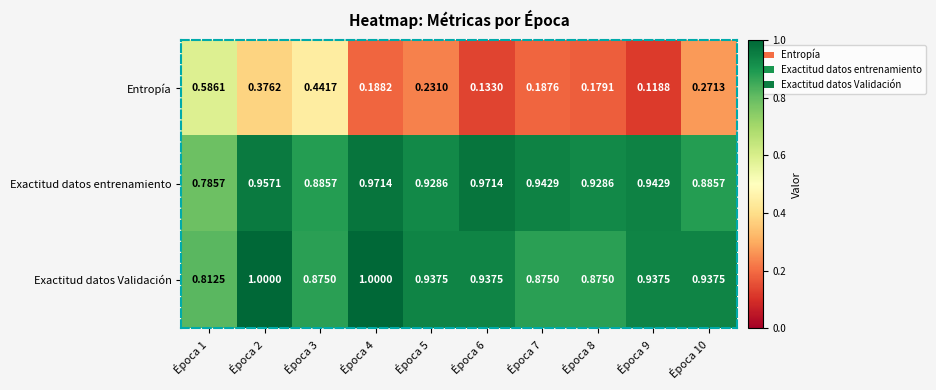

Rank the series by their maximum value, from highest to lowest.

Exactitud datos Validación, Exactitud datos entrenamiento, Entropía